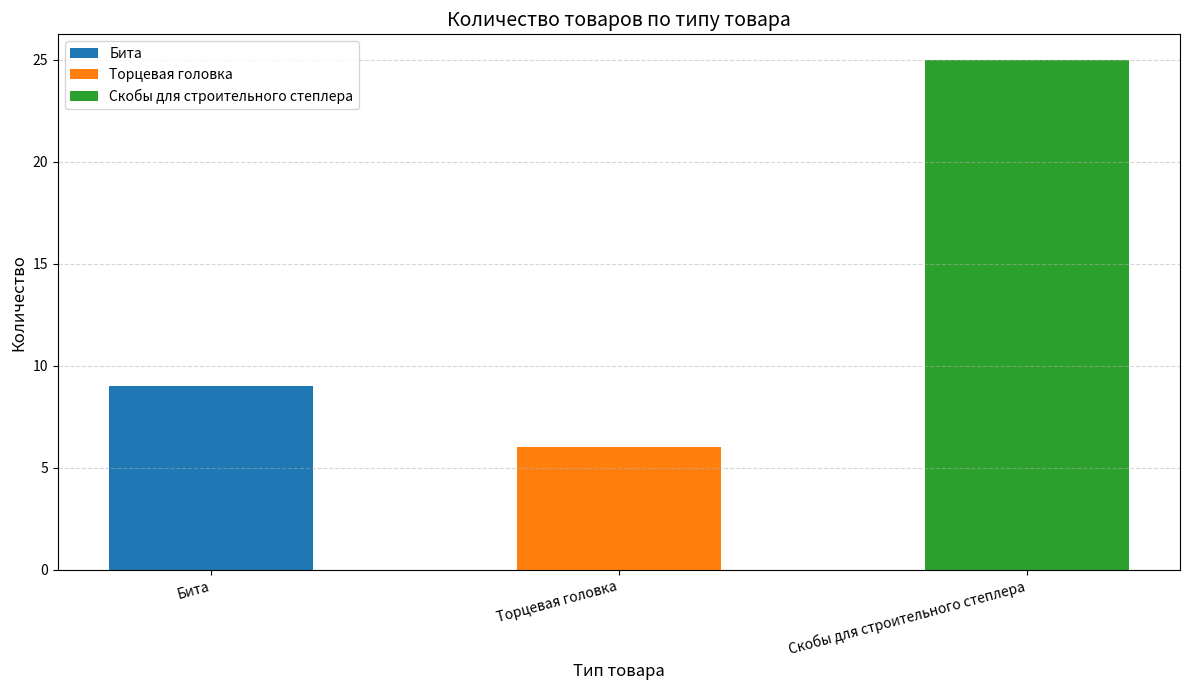

Is it true that the value at Бита is 4?

False